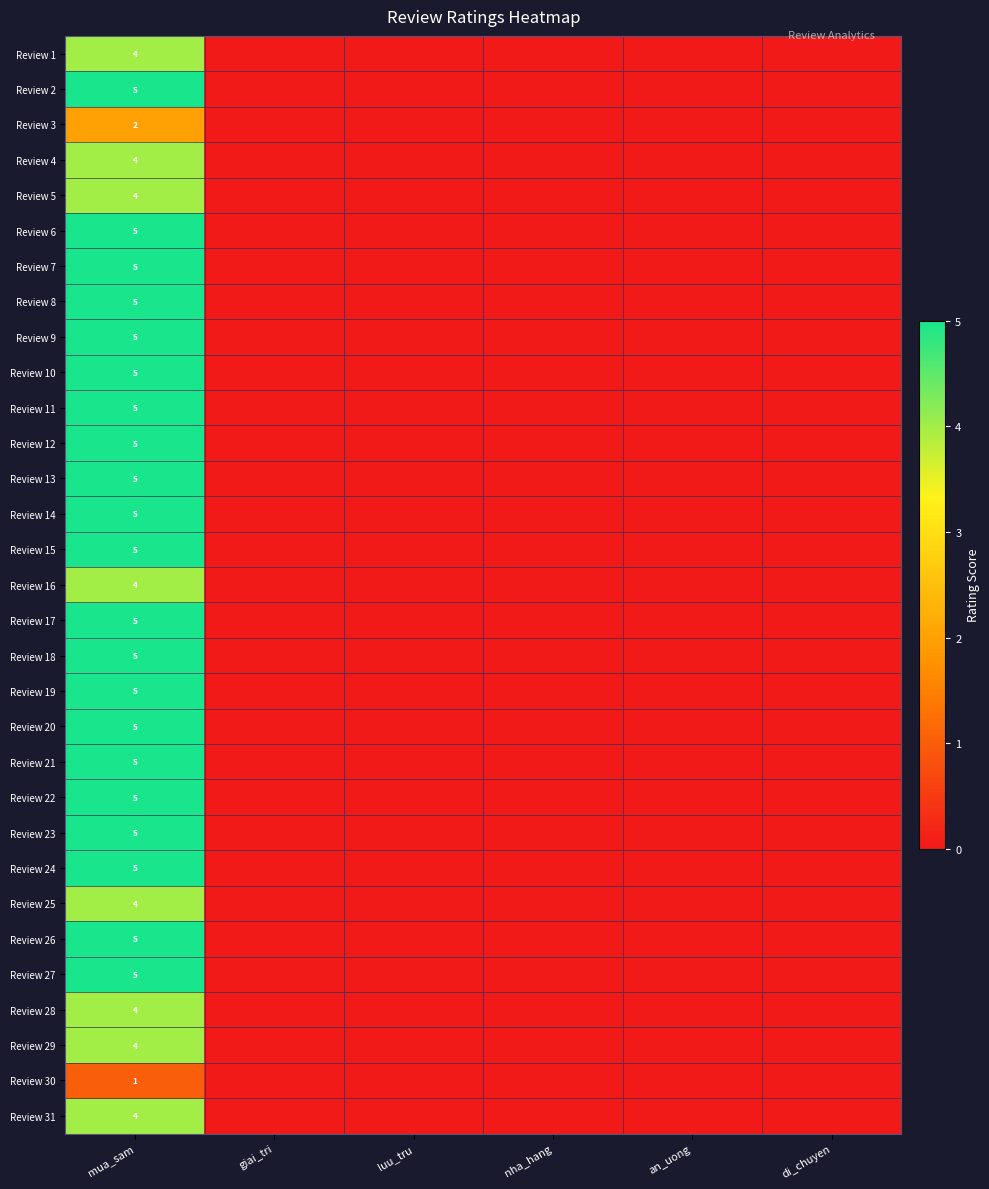

What is the total value across all series at mua_sam?

140